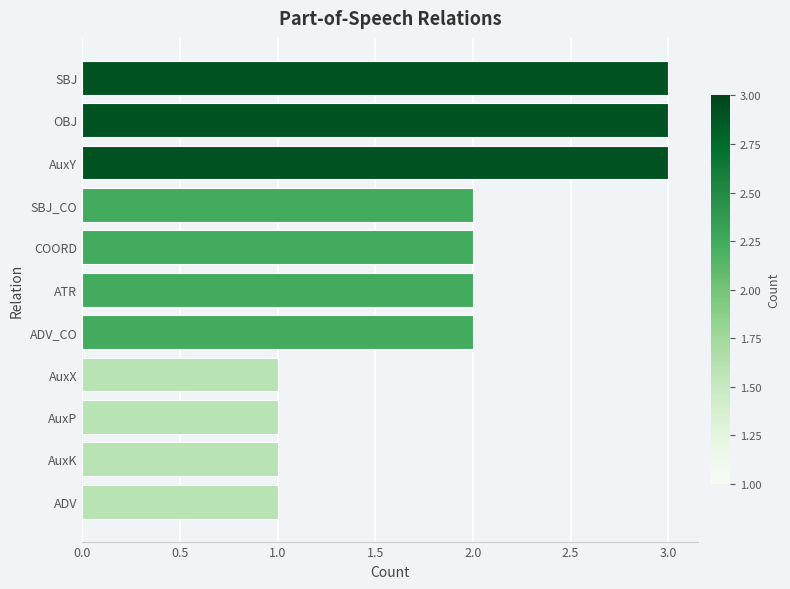

Between AuxK and SBJ, which is larger?

SBJ